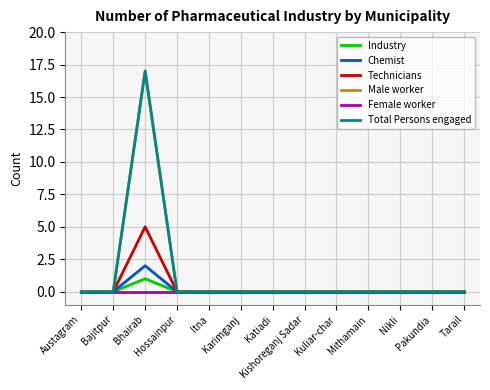

Is this an area chart (filled region under the line)?

No